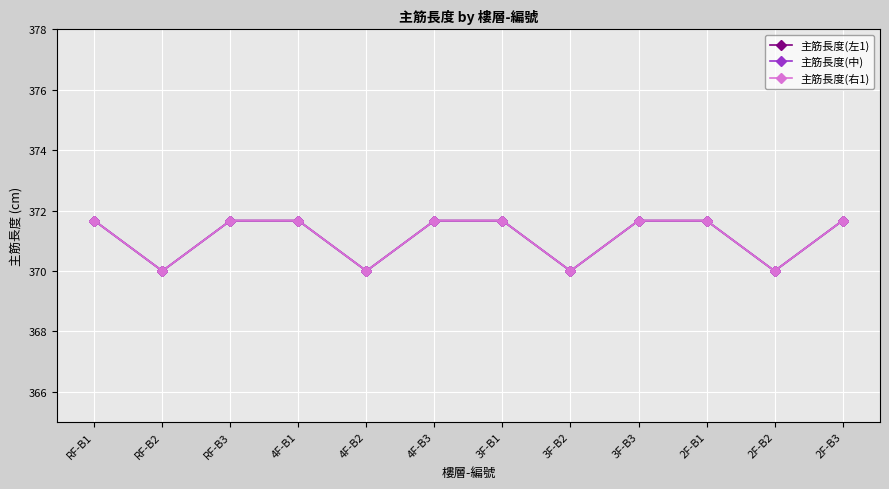

What is the value of the 主筋長度(中) point at the 9th from the left?

371.7